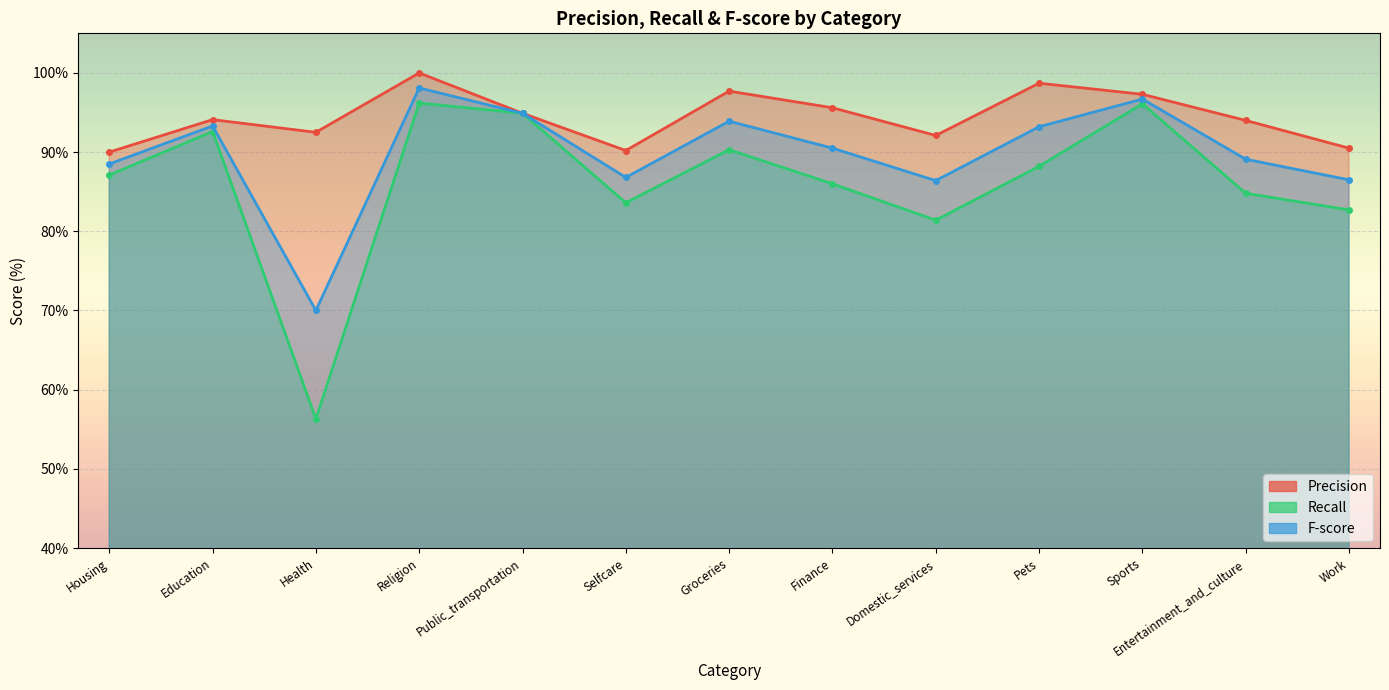

Between Religion and Sports, which series saw the biggest shift?

Precision